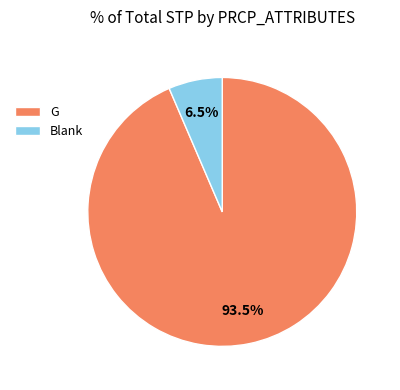

Do G and Blank together represent more than half of the pie?

Yes